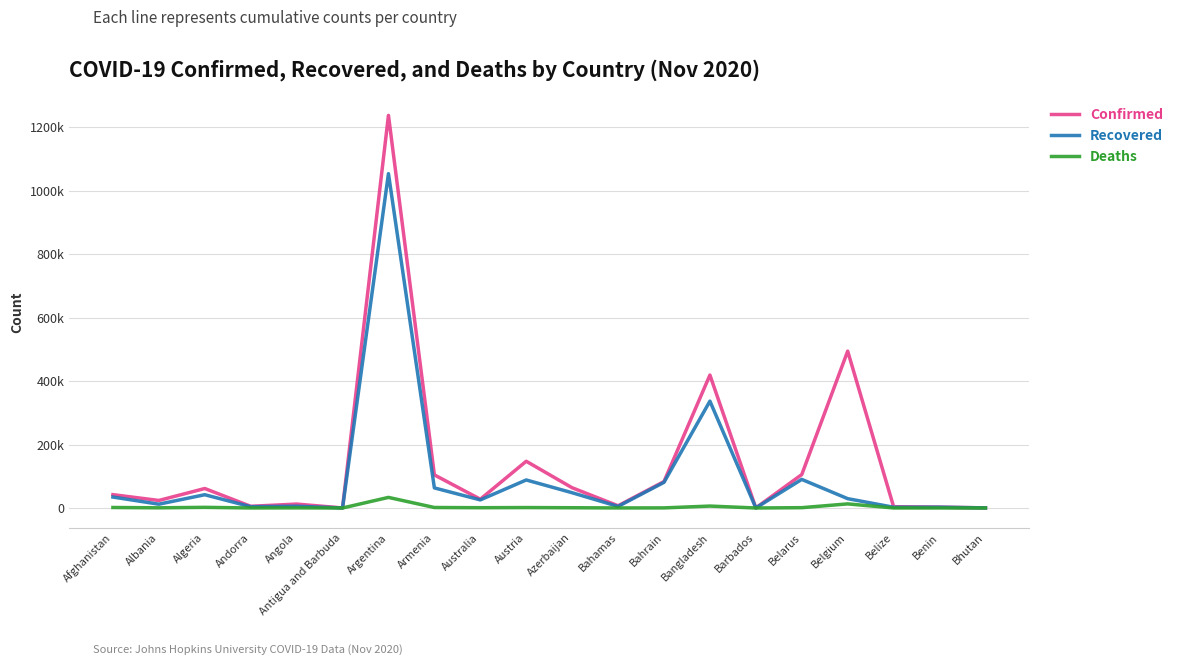

At Austria, list the series in order from smallest to largest.

Deaths, Recovered, Confirmed